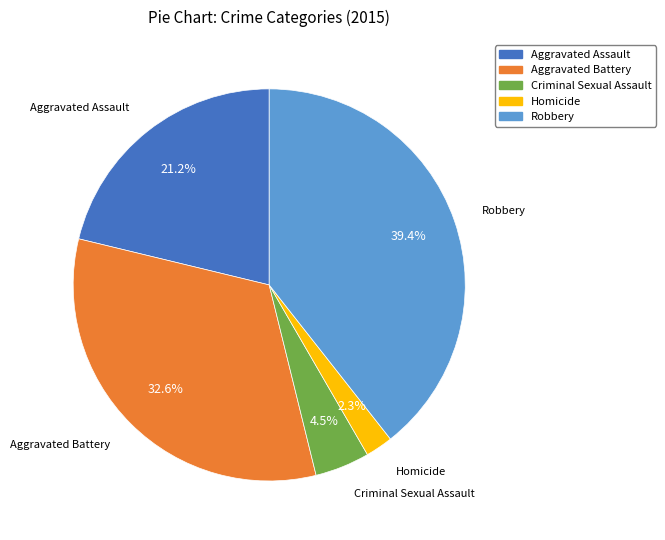

What percentage is NOT represented by Aggravated Assault?

78.8%